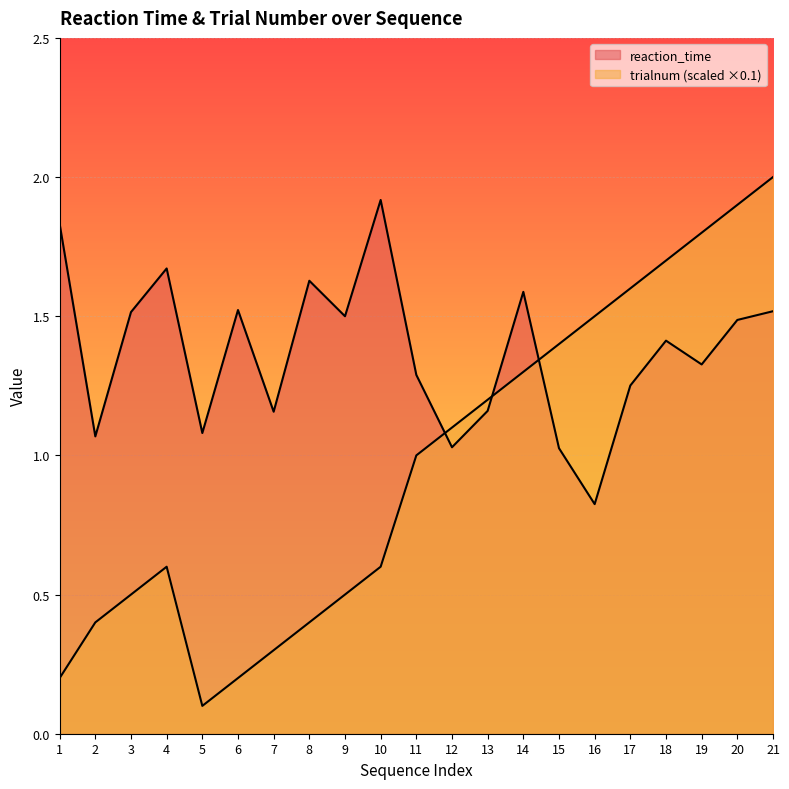

What is the sum of all trialnum values?

20.3